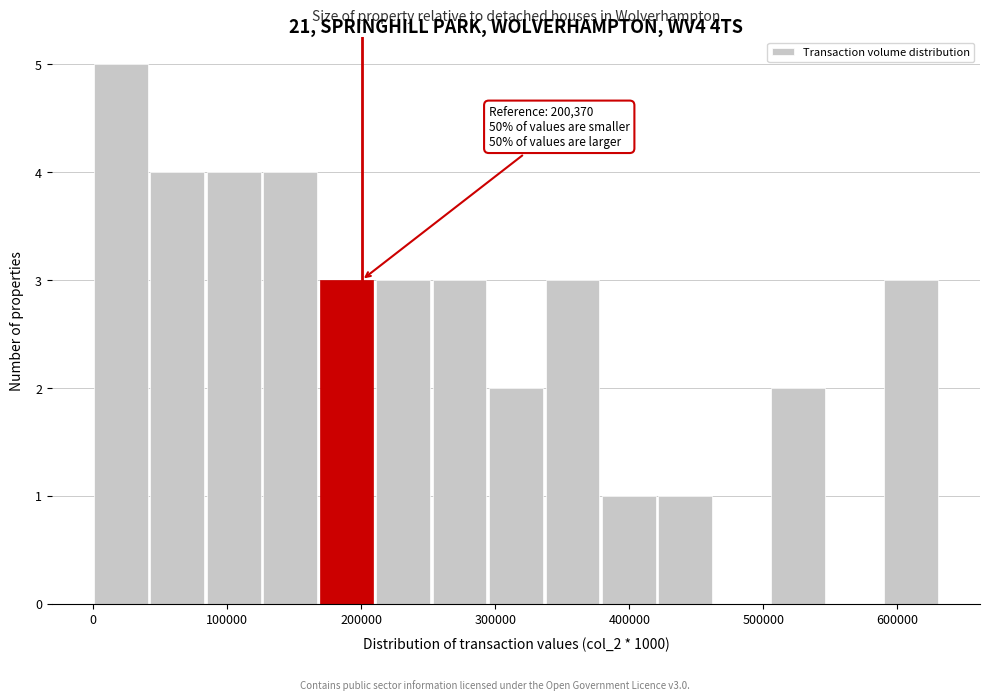

Over which range of the x-axis is the bar tallest?

0 to 40000